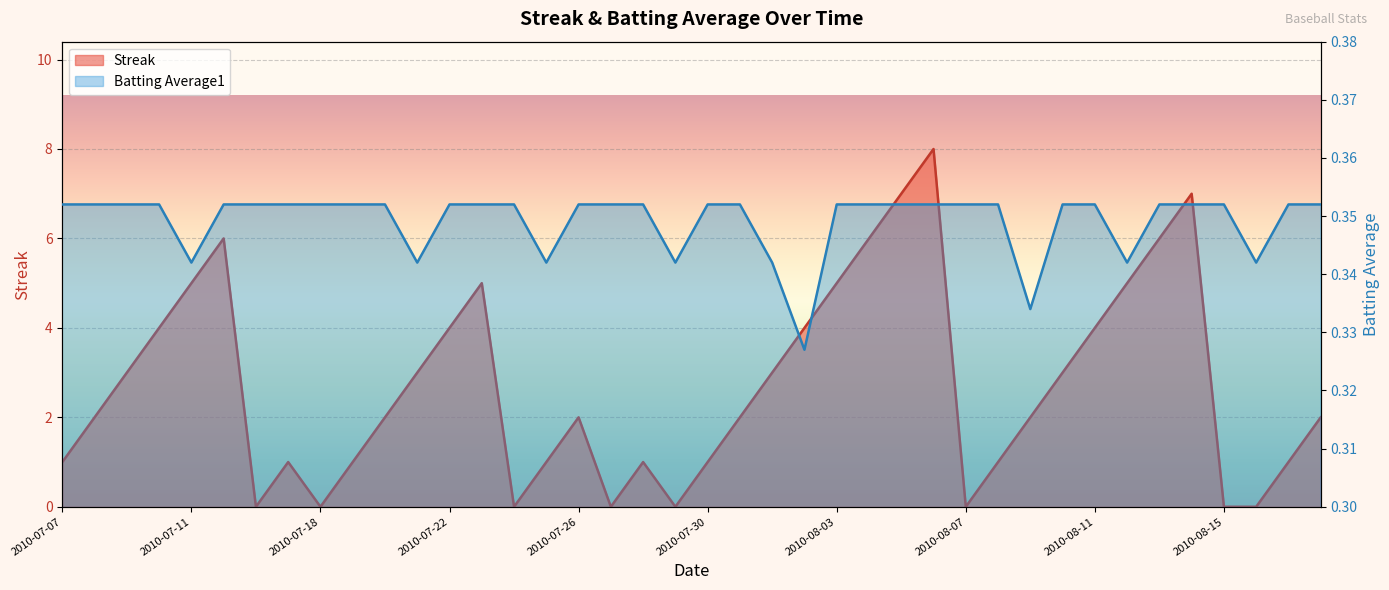

At which category is the sum across all series the highest?

2010-08-06